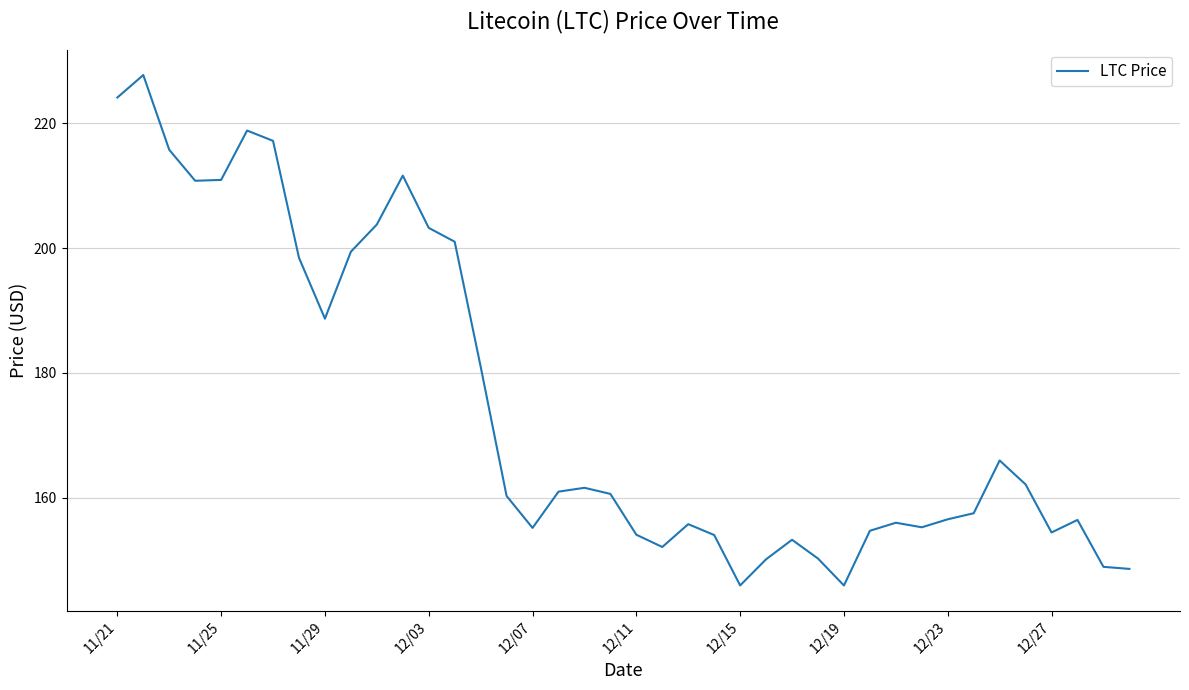

What is the difference between the maximum and minimum values?

81.8